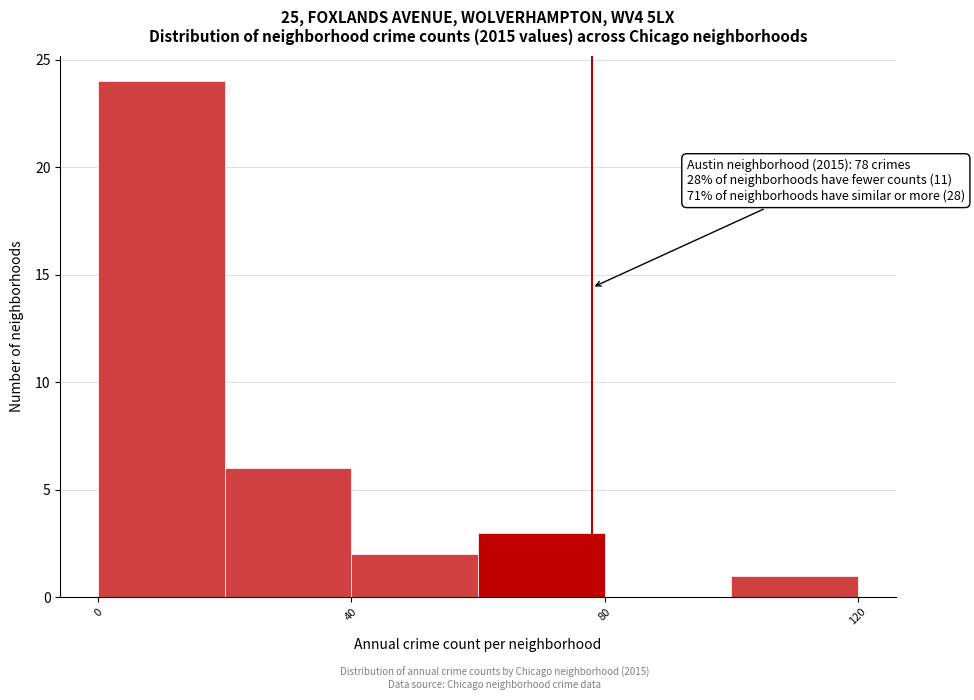

Over which range of the x-axis is the bar tallest?

0 to 20